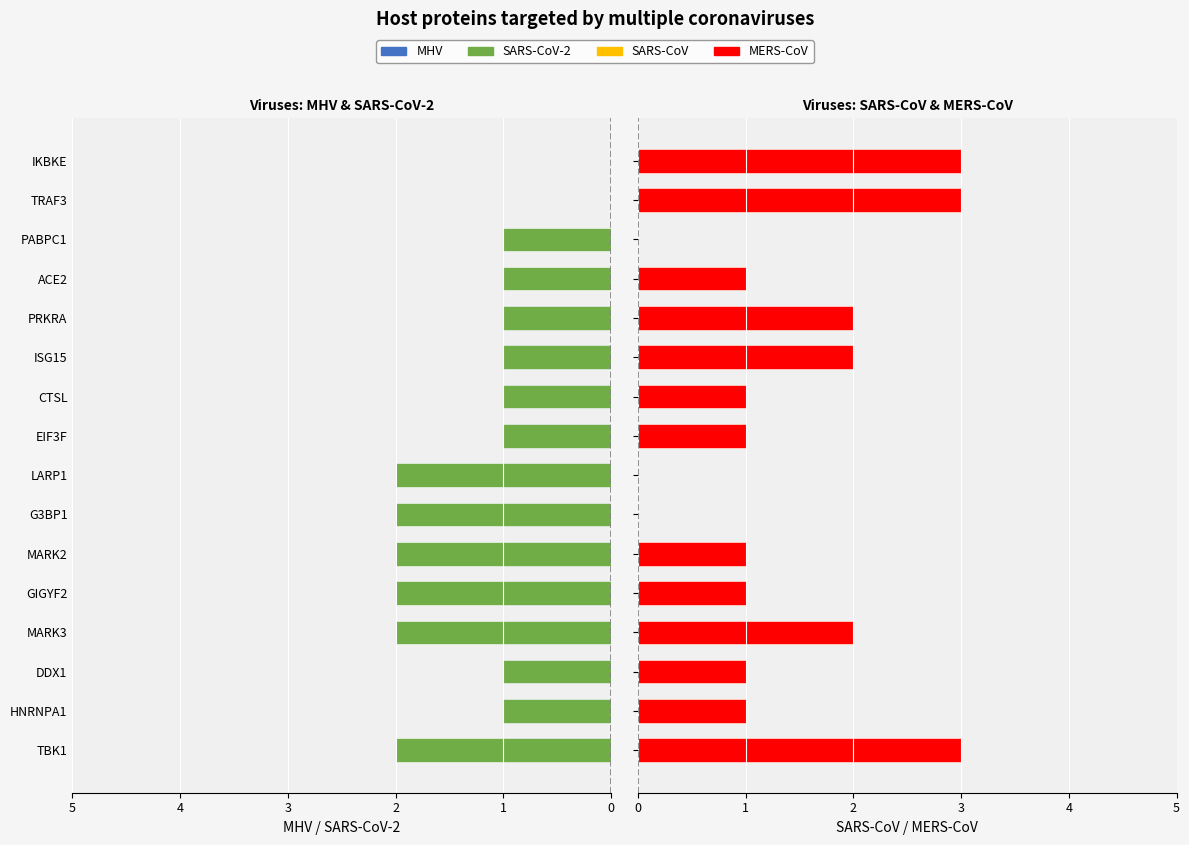

Which series has the largest total across all categories?

MERS-CoV